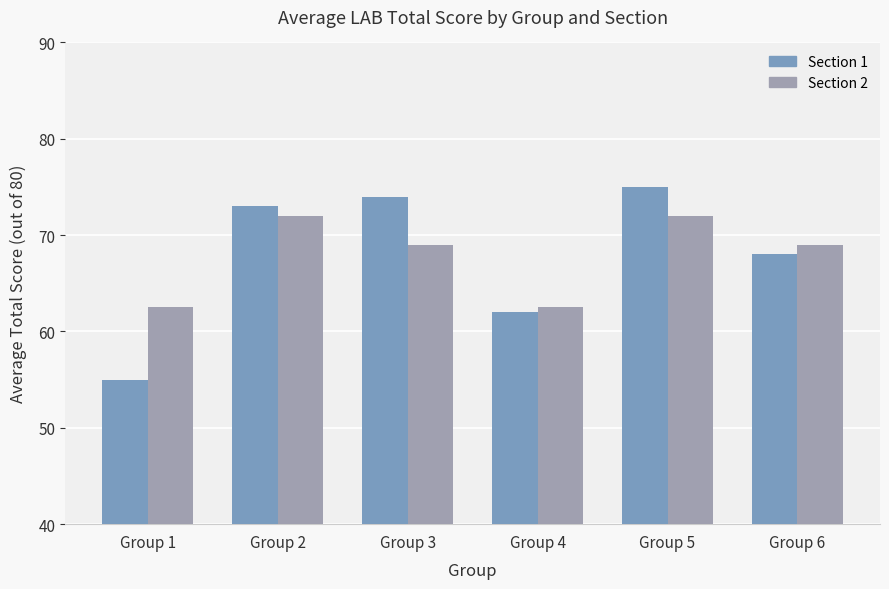

What is the total value across all series at Group 4?

124.5